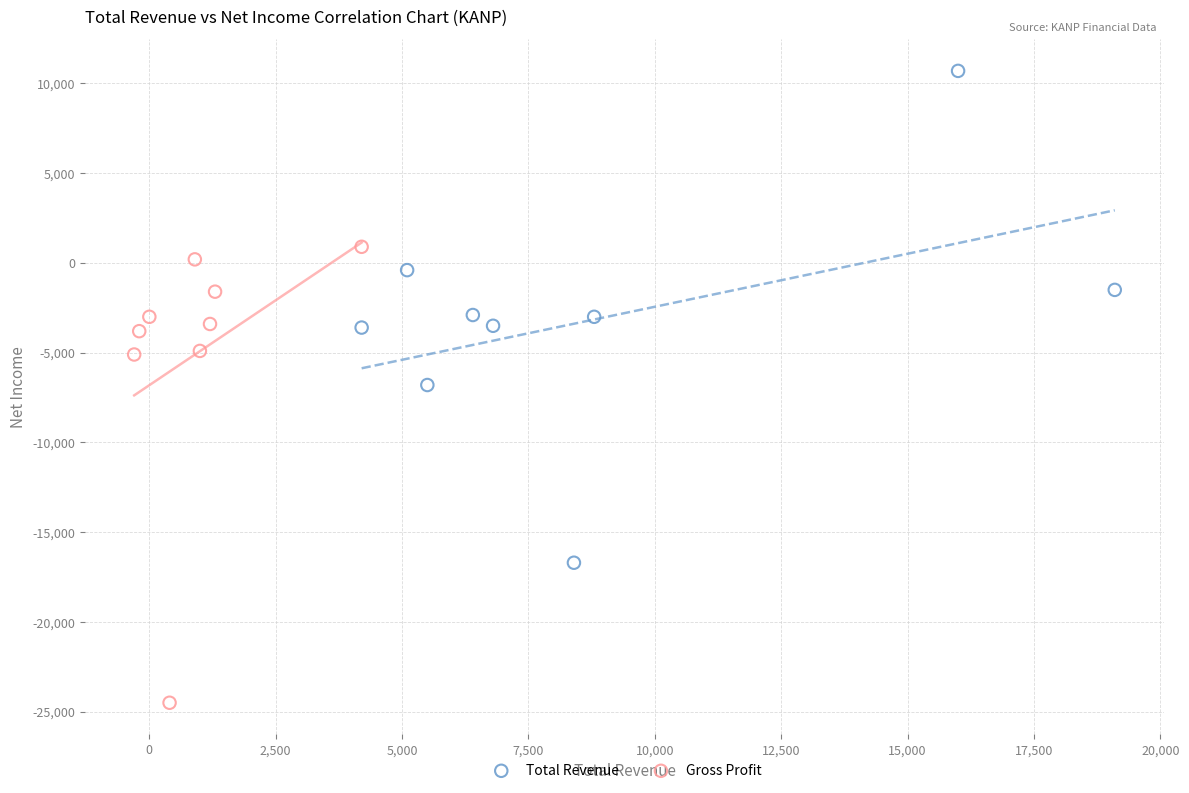

Which series reaches the minimum Y coordinate?

Gross Profit